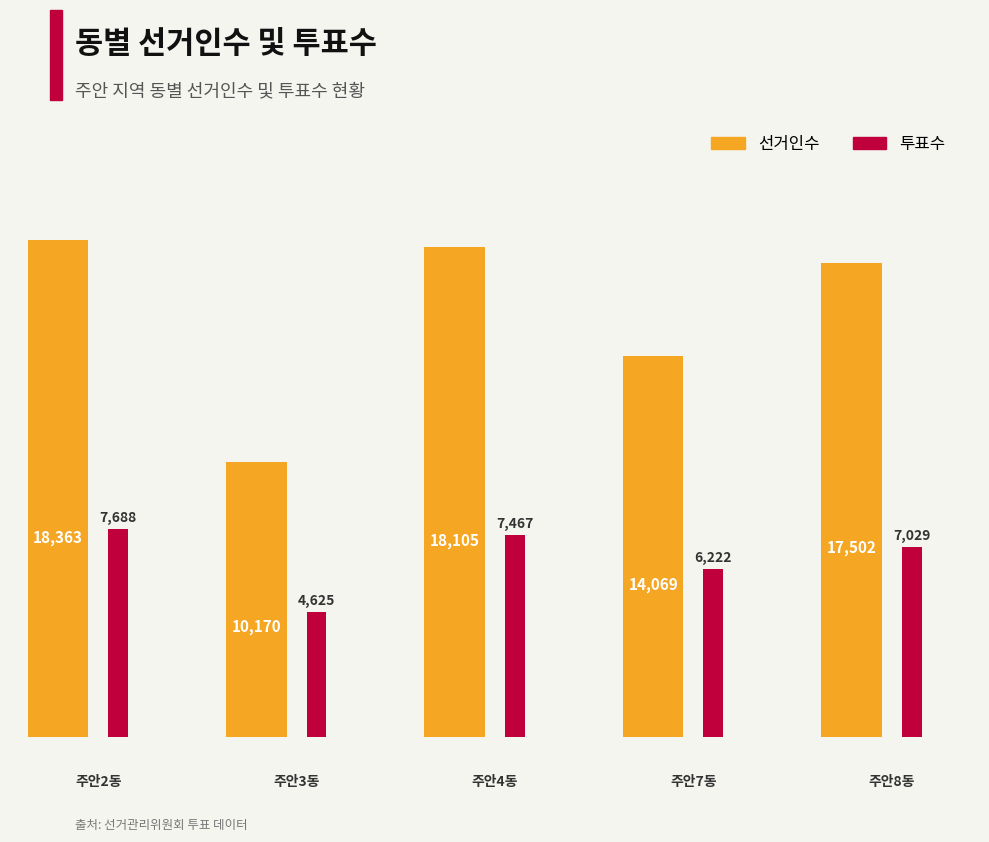

Which has a higher value, 주안2동 or 주안7동?

주안2동